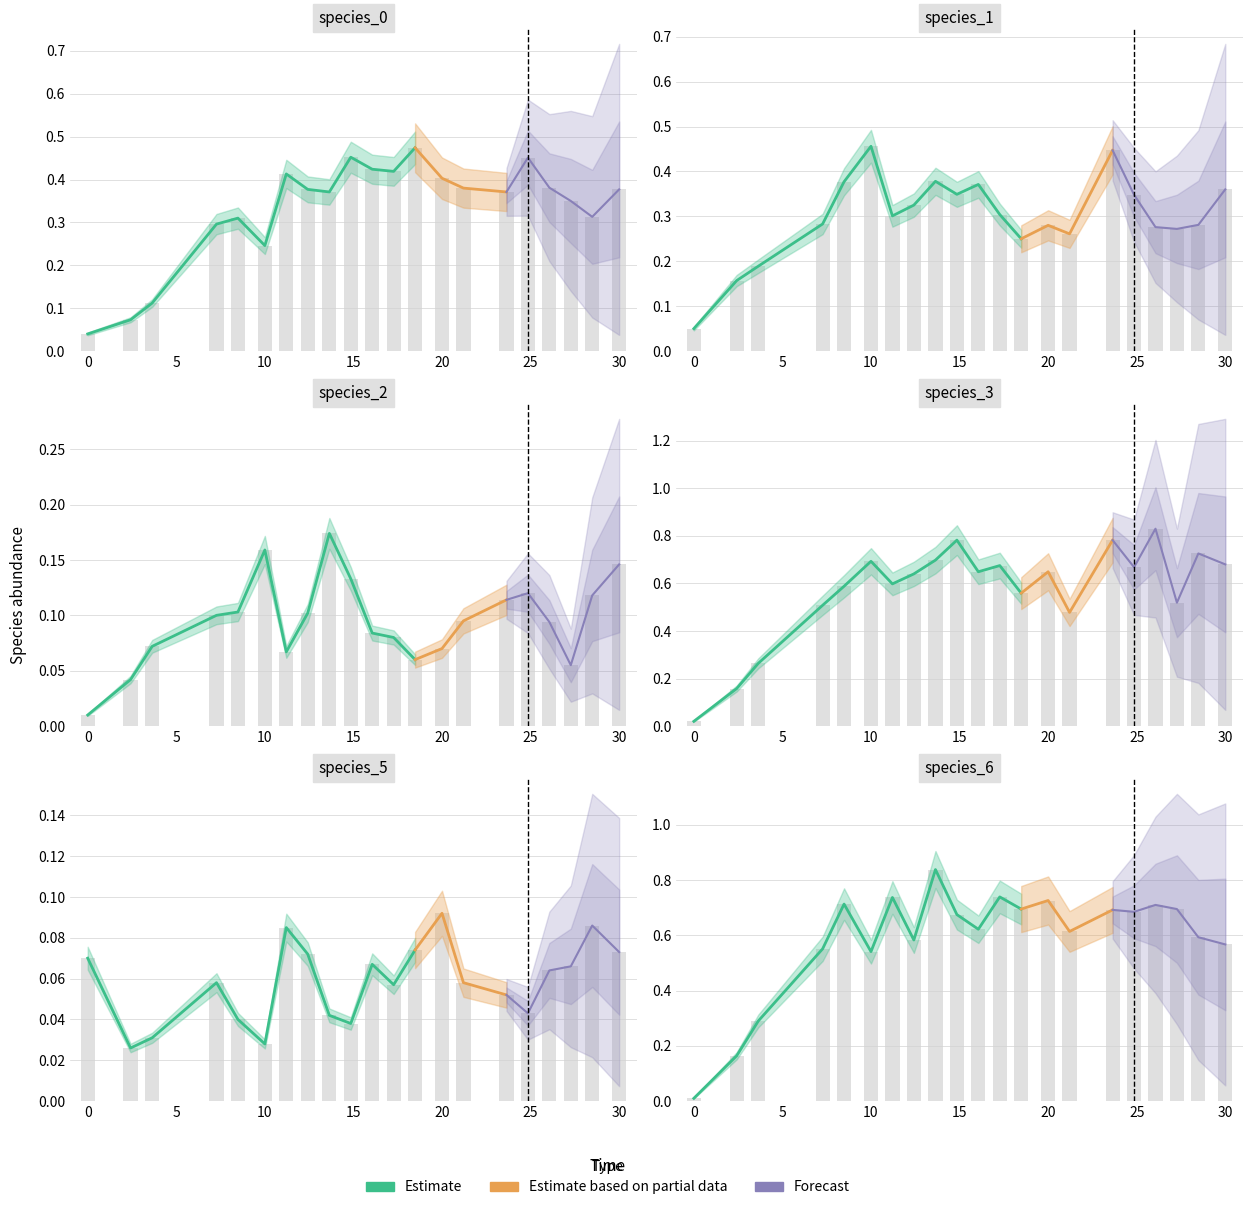

Is the value of species_1 at 25 greater than the value of species_5 at 0?

Yes